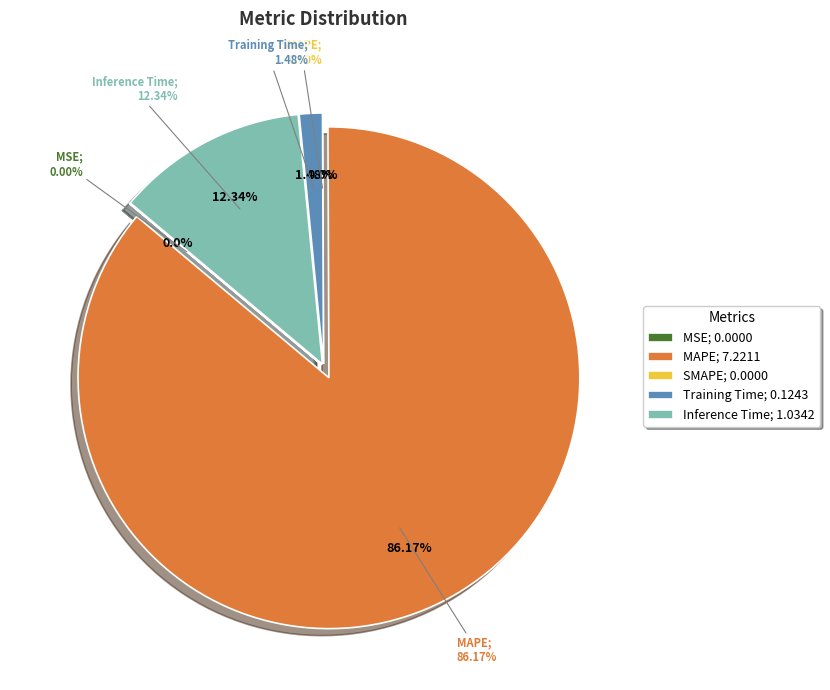

Rank the categories by value from highest to lowest.

MAPE, Inference Time, Training Time, MSE, SMAPE